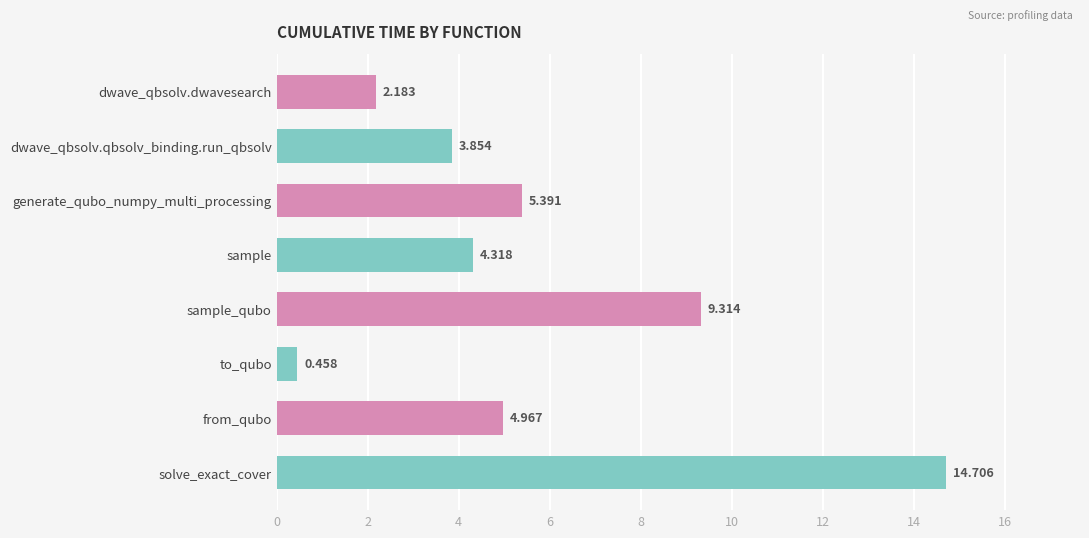

Which label corresponds to the largest value in the chart?

solve_exact_cover